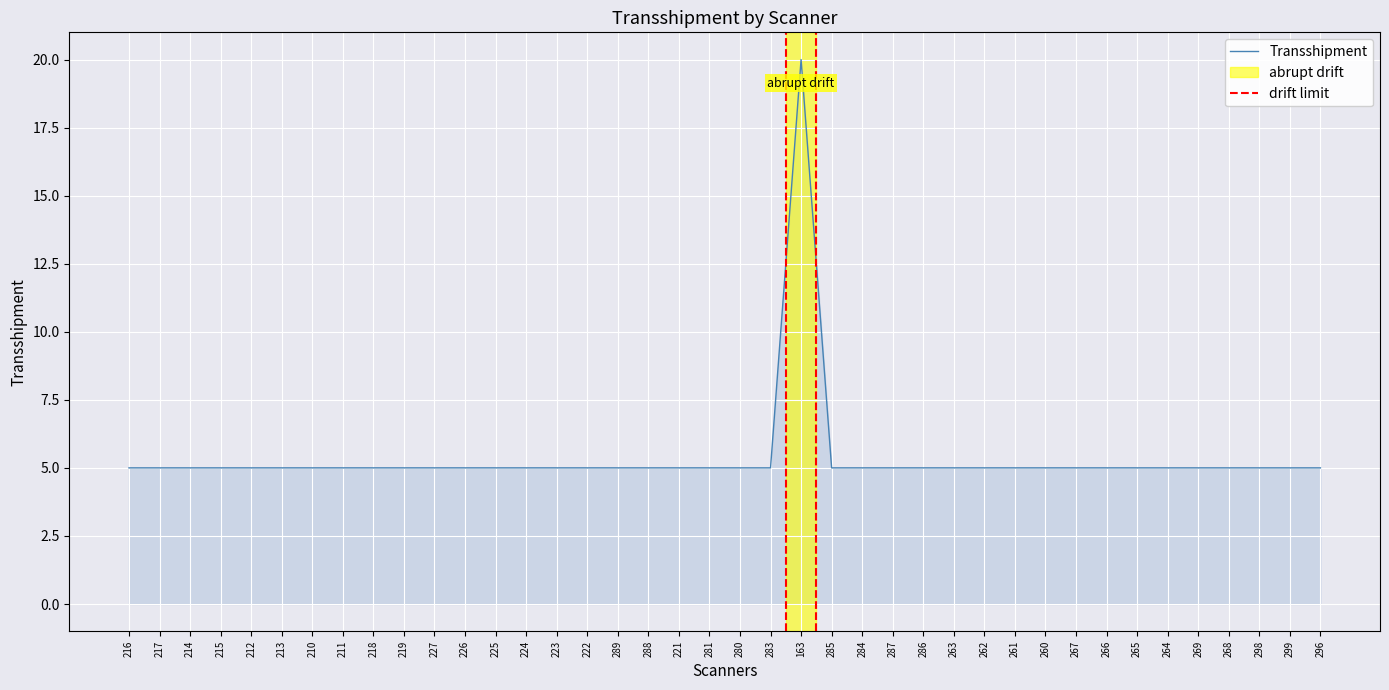

How many points are higher than both their immediate neighbors (excluding endpoints)?

1